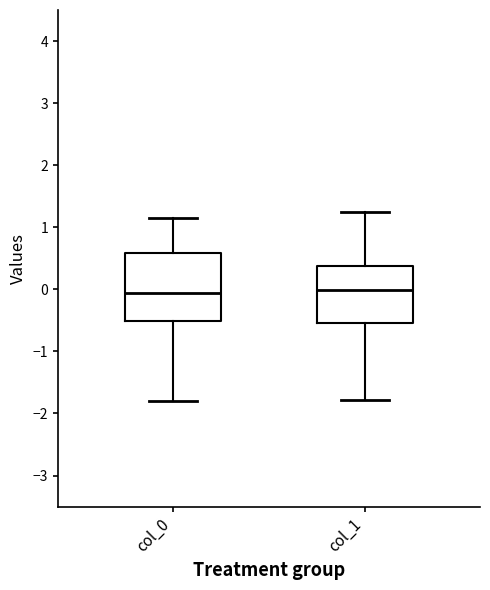

Where does the median line of the box for col_1 sit on the y-axis? The values are not printed on the chart, so give them approximately, as read against the axis.

0.0